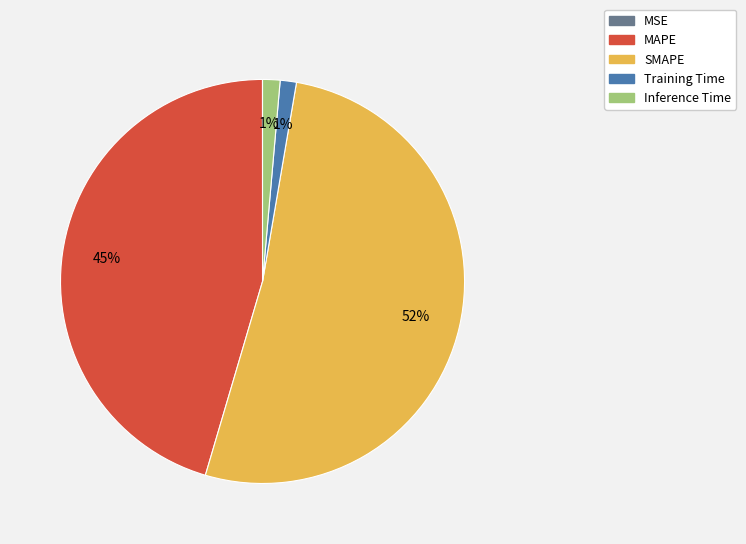

Which has a higher value, Training Time or SMAPE?

SMAPE